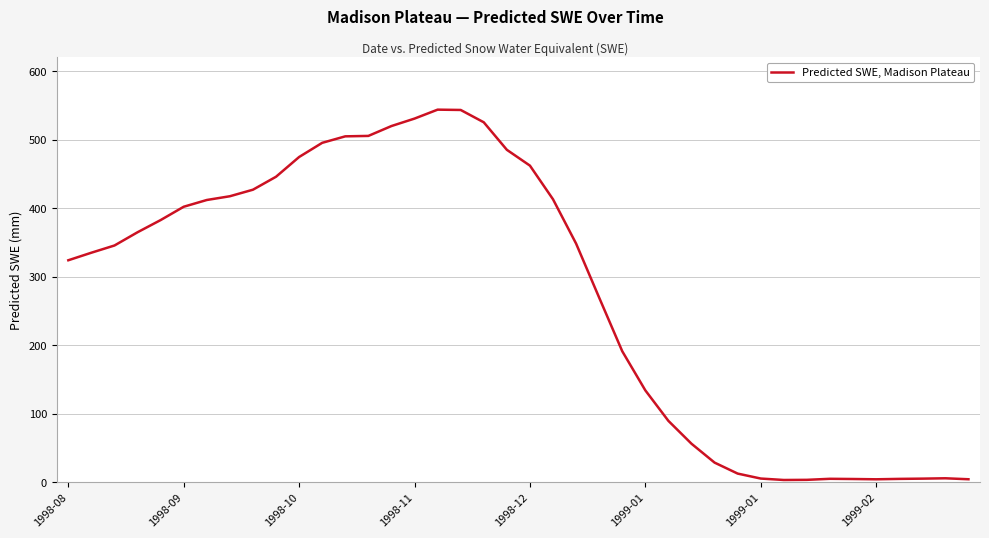

What is the difference between the maximum and minimum values?

540.7